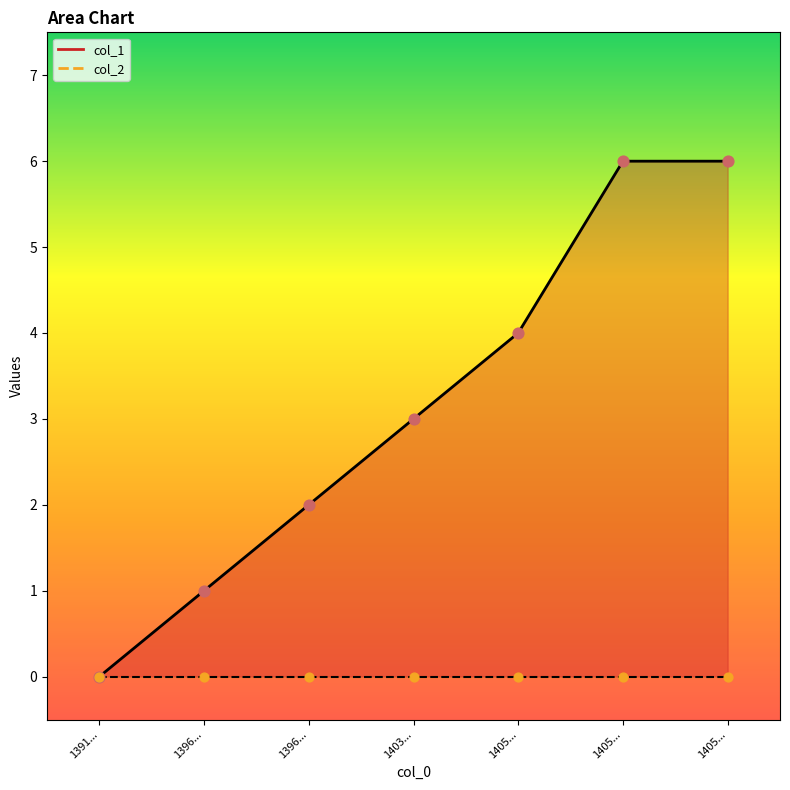

Between 1396... and 1403..., which is larger?

1403...